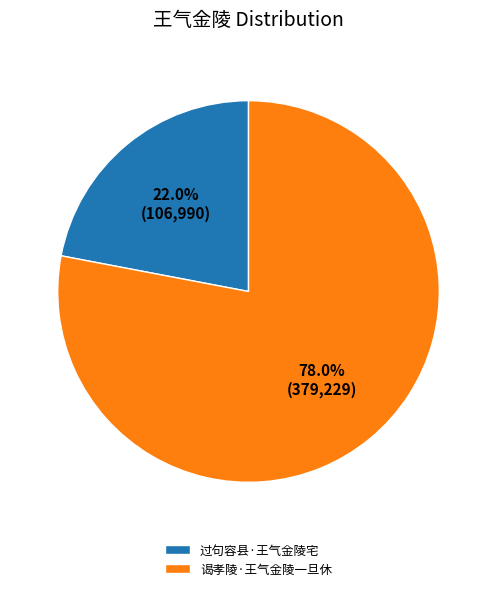

Is there any slice that represents more than half of the pie?

Yes